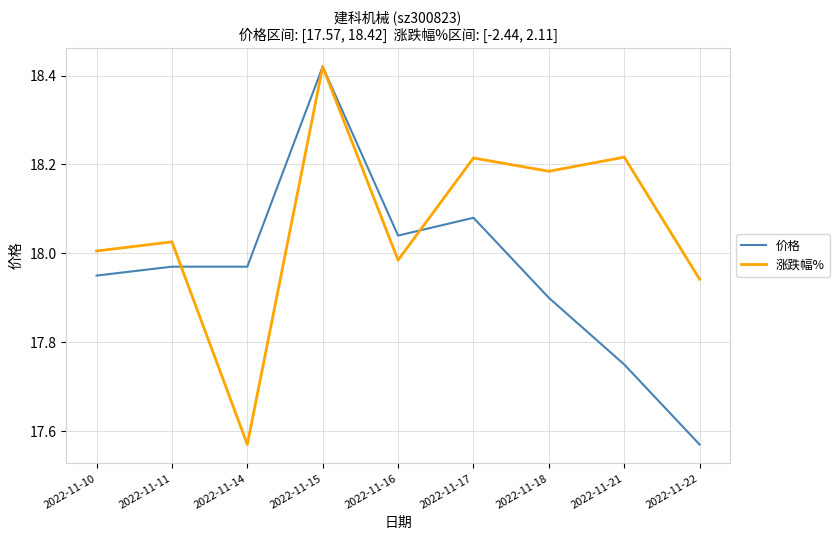

Between 2022-11-14 and 2022-11-15, which series saw the biggest shift?

涨跌幅%